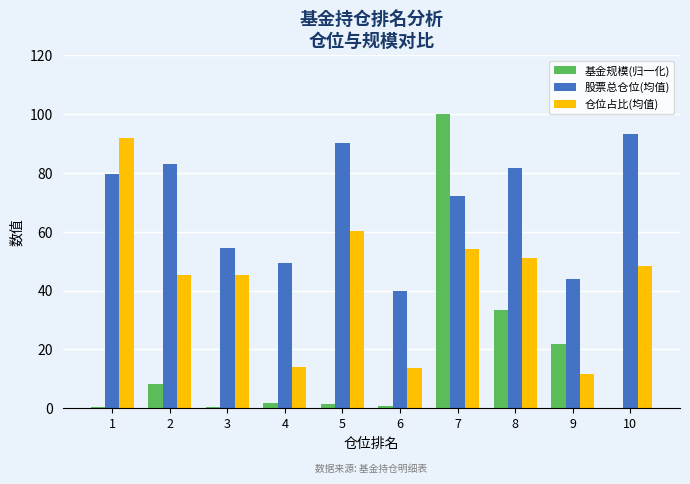

The value of 股票总仓位(均值) at 9 is 43.8. True or false?

True